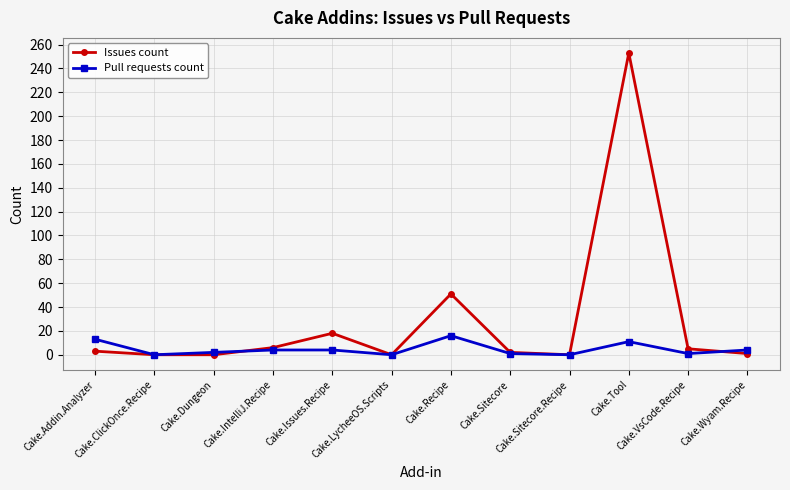

What is the difference between the maximum and second lowest values in the Issues count series?

253